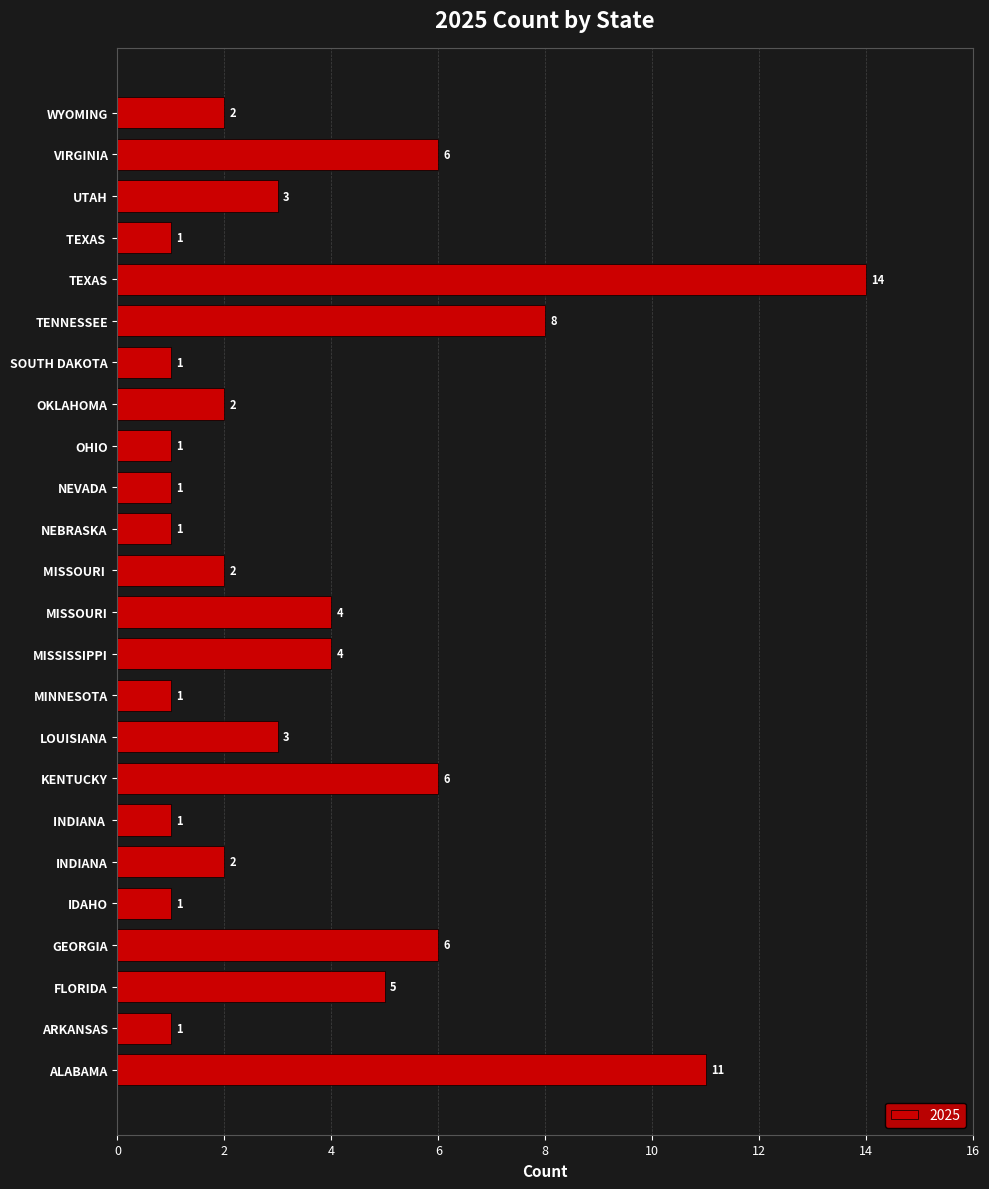

What is the approximate value at LOUISIANA?

3